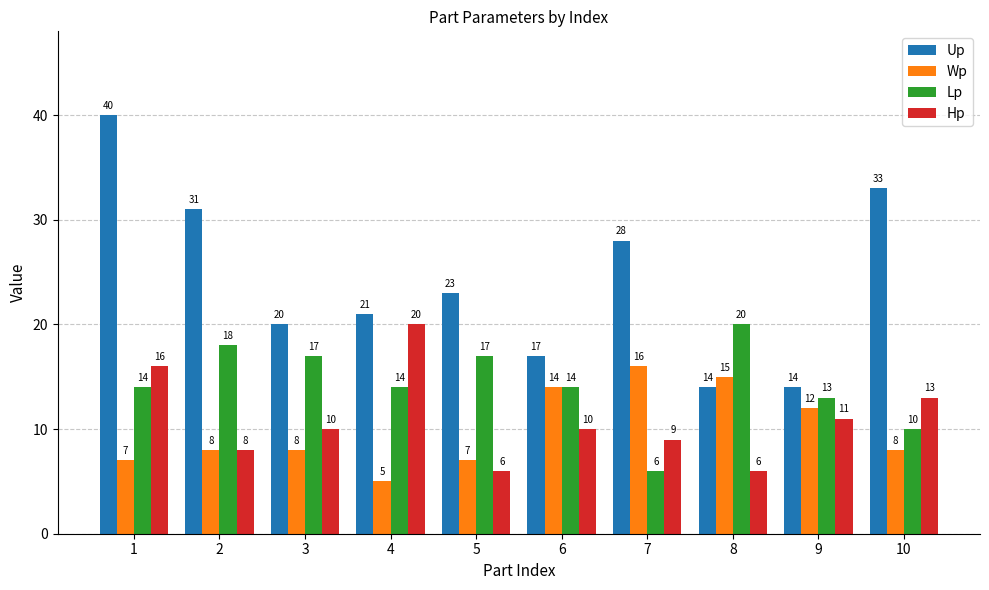

Which series has the widest spread of values?

Up